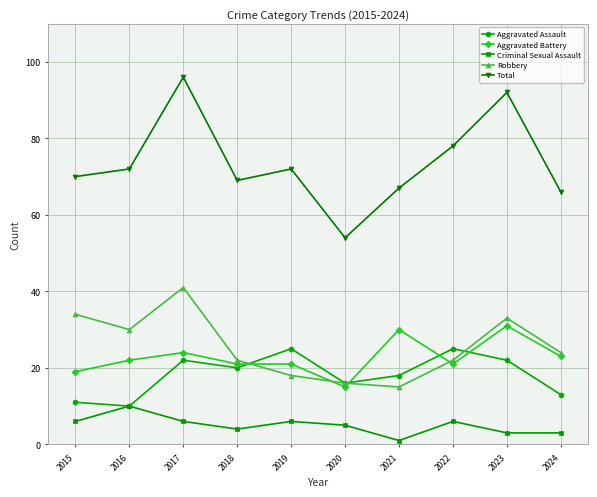

What are all the series names shown in the legend?

Aggravated Assault, Aggravated Battery, Criminal Sexual Assault, Robbery, Total